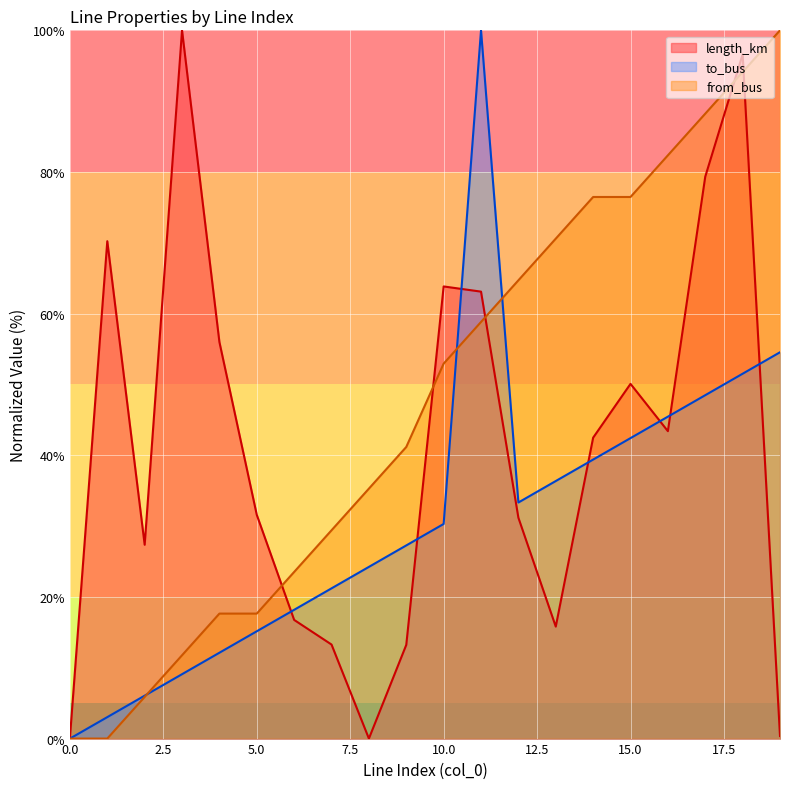

How many lines are shown in the chart?

3